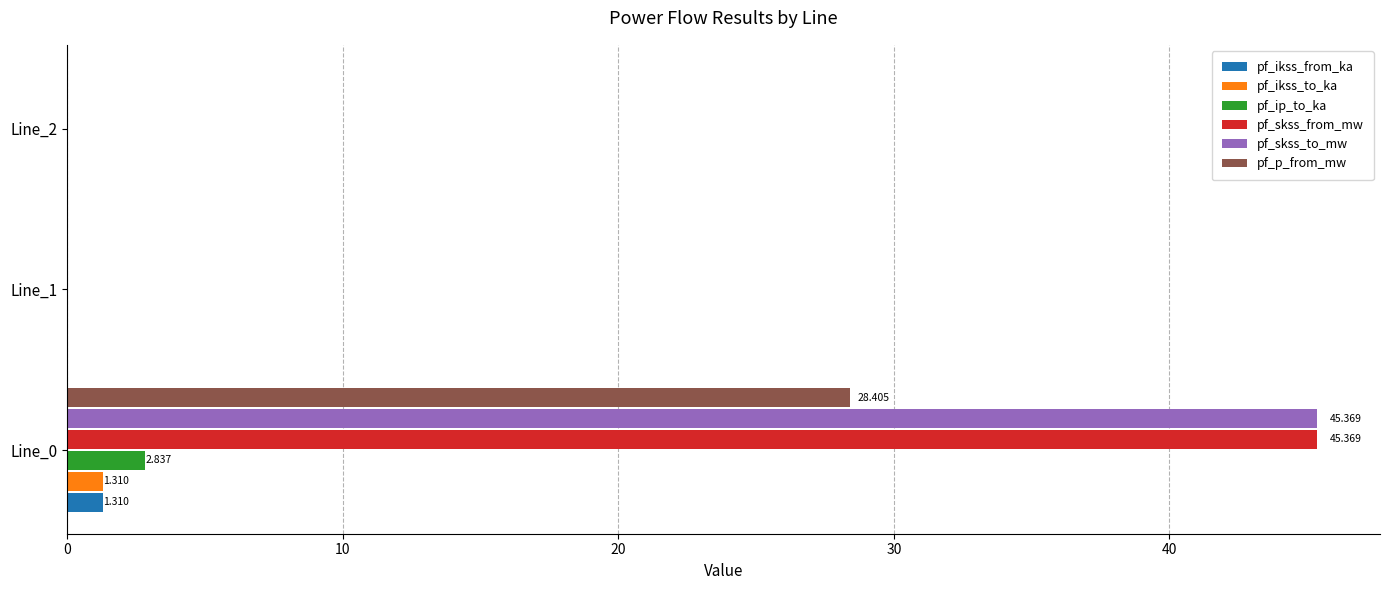

Is the value of pf_ip_to_ka at Line_0 greater than the value of pf_skss_to_mw at Line_0?

No